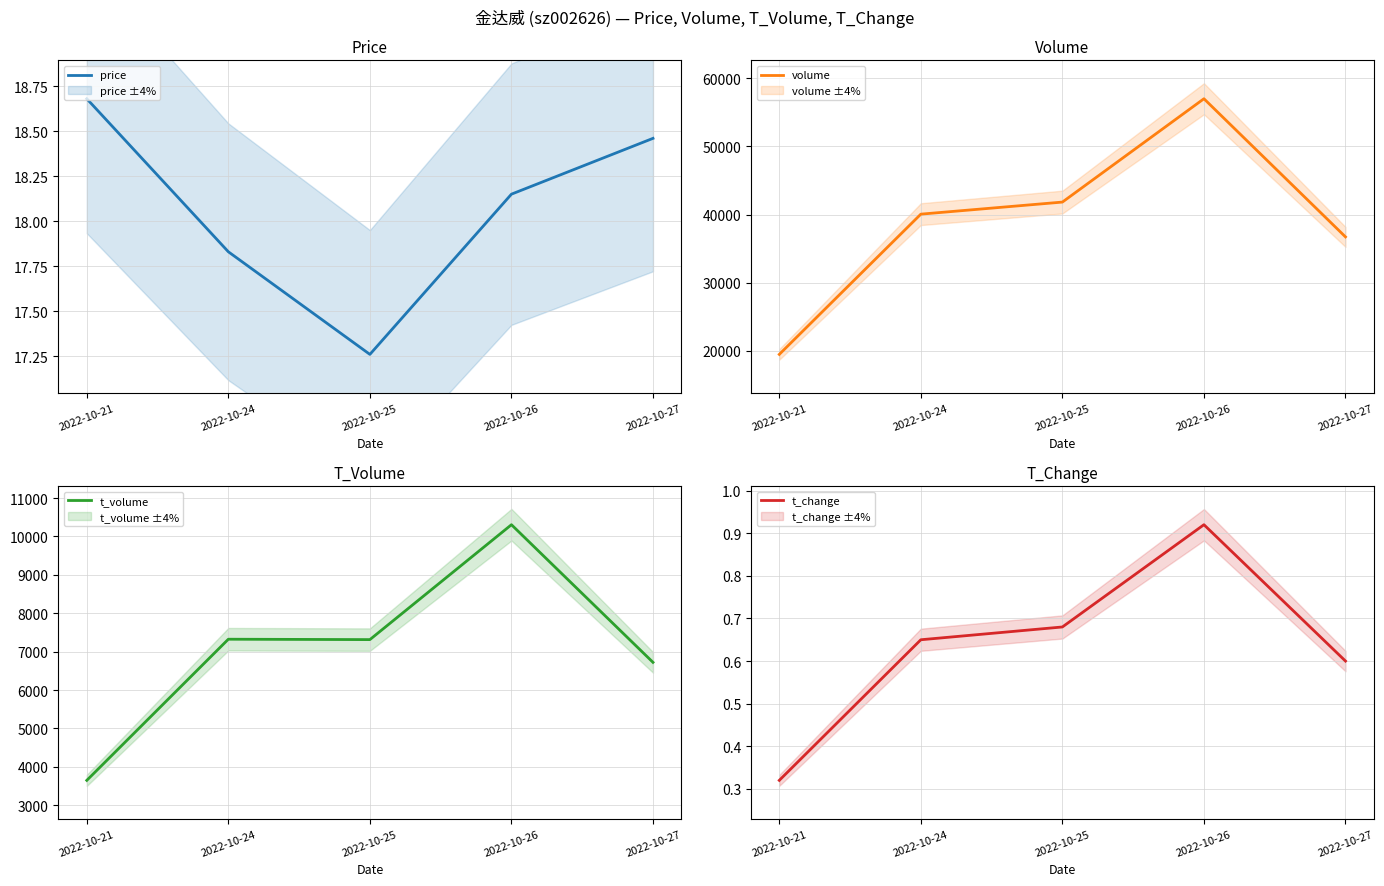

What is the difference between the highest and lowest values at 2022-10-27?

36716.4